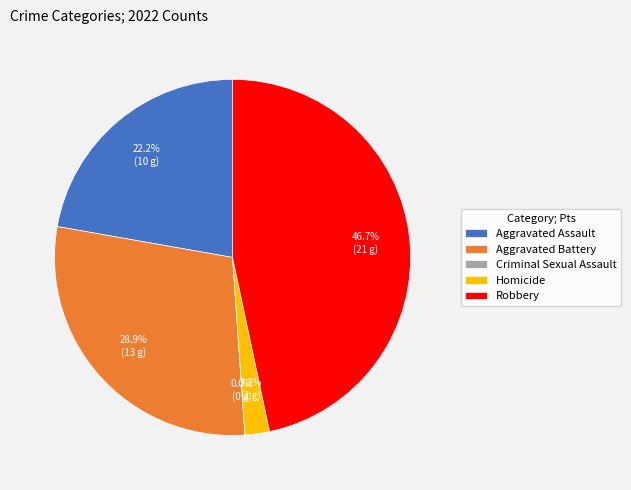

Between Aggravated Assault and Aggravated Battery, which is larger?

Aggravated Battery